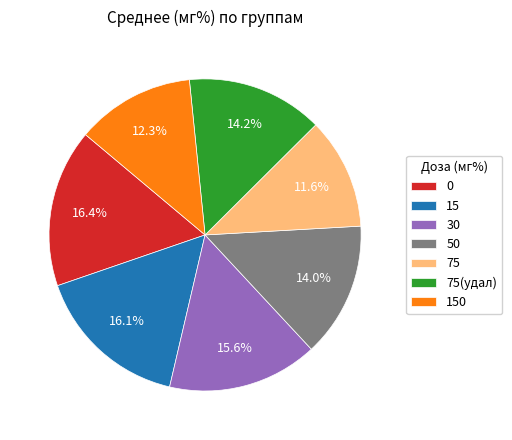

Do 50 and 30 together represent more than half of the pie?

No